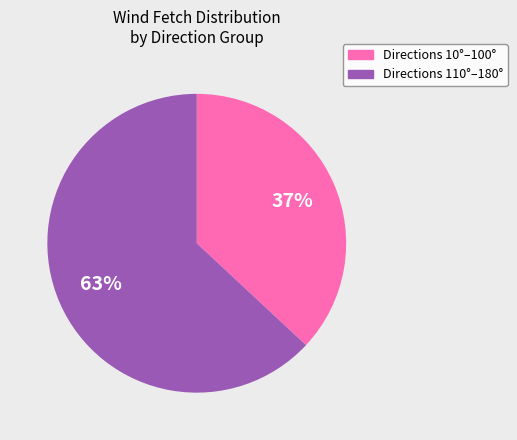

To the nearest percent, what is the difference between the largest and smallest slice percentages?

26%